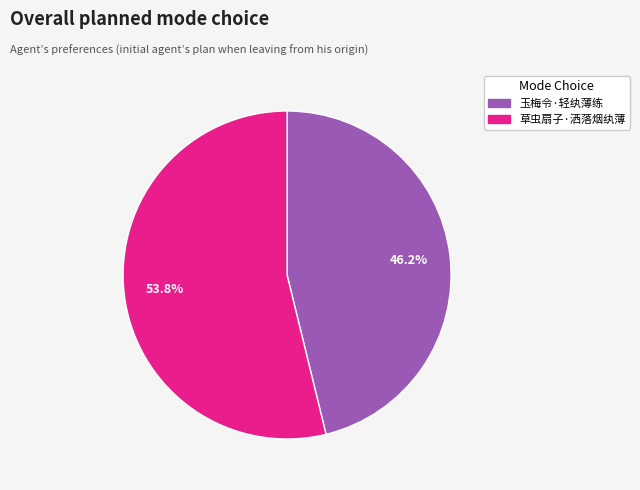

The 玉梅令·轻纨薄练 slice represents 37% of the pie. True or false?

False